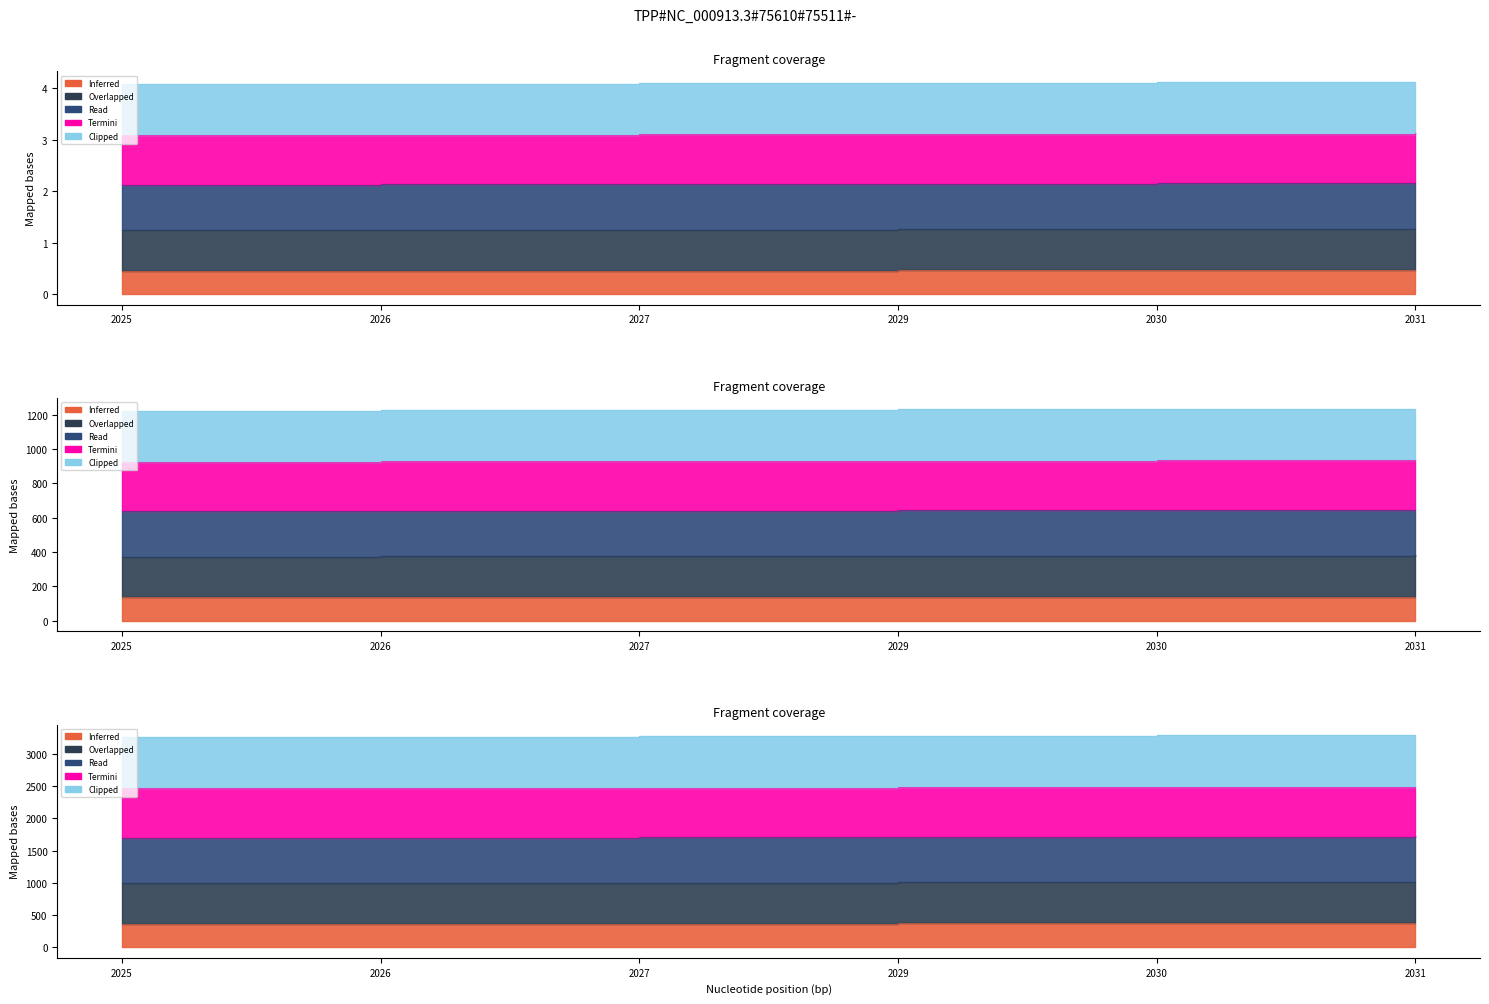

Which category has the lowest value in the Bangladesh series?

2025